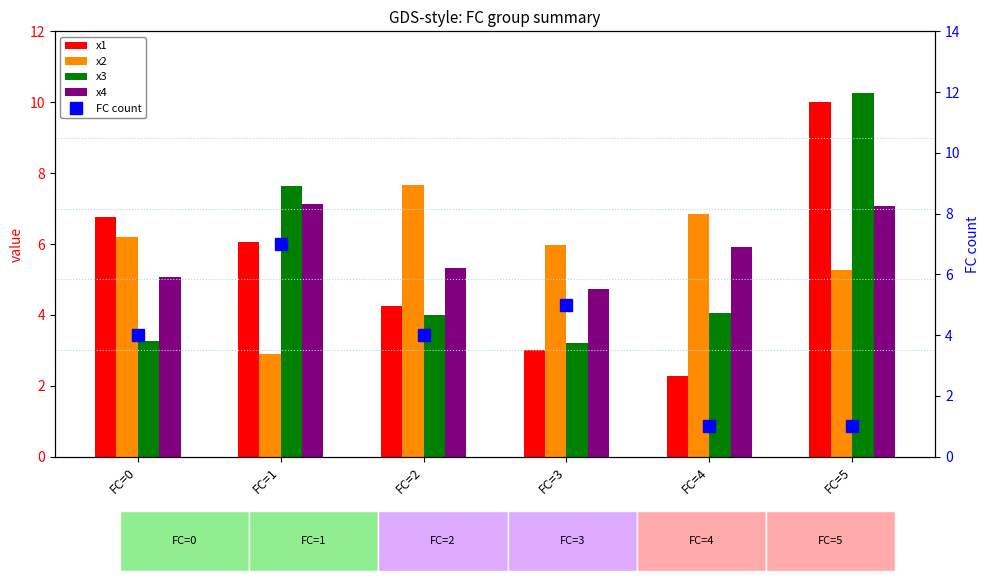

What is the maximum value shown in the chart?

10.3